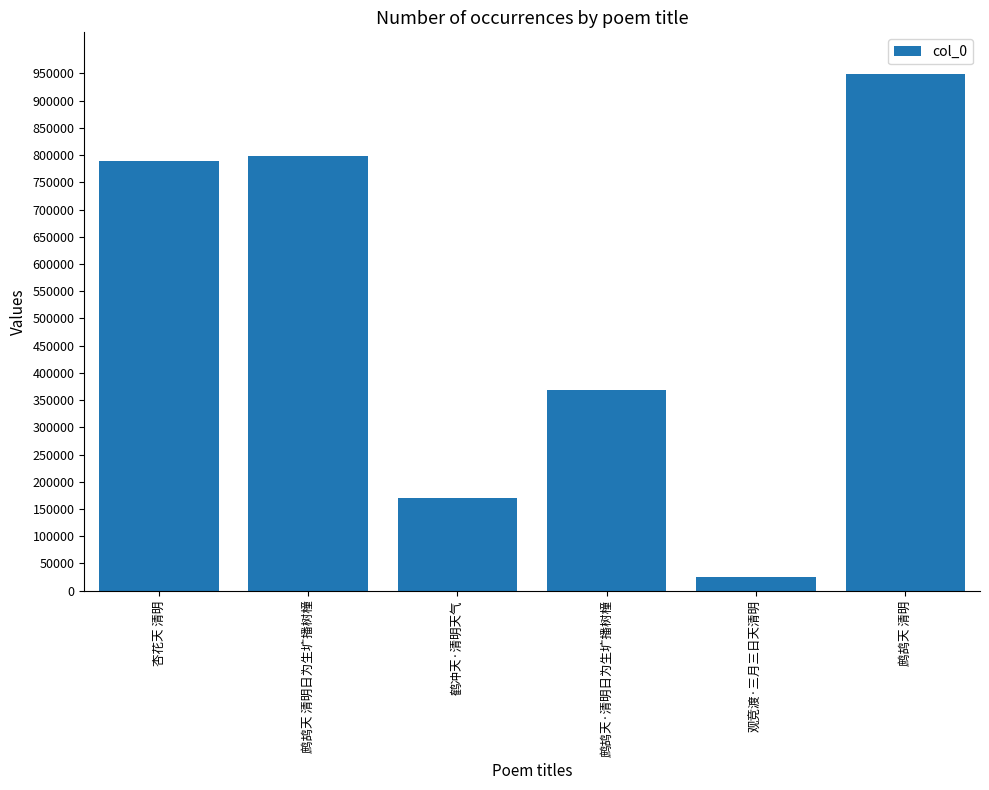

What is the ratio of the value at 杏花天 清明 to the value at 鹧鸪天·清明日为生圹播树橦?

2.1